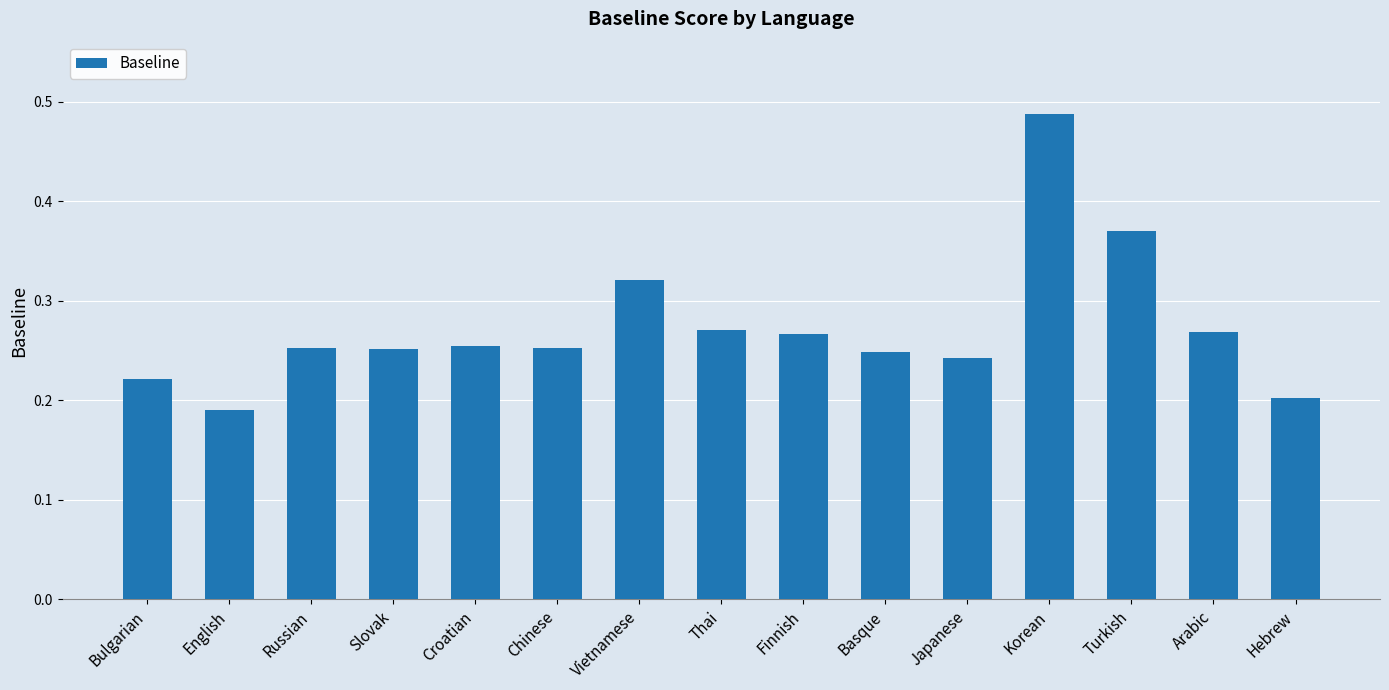

How many bars are there in total?

15